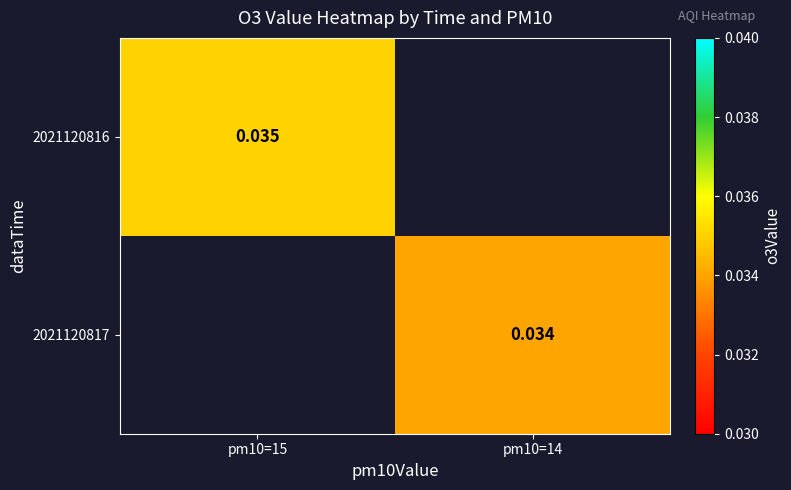

Rank the series at pm10=15 from highest to lowest value.

2021120816, 2021120817